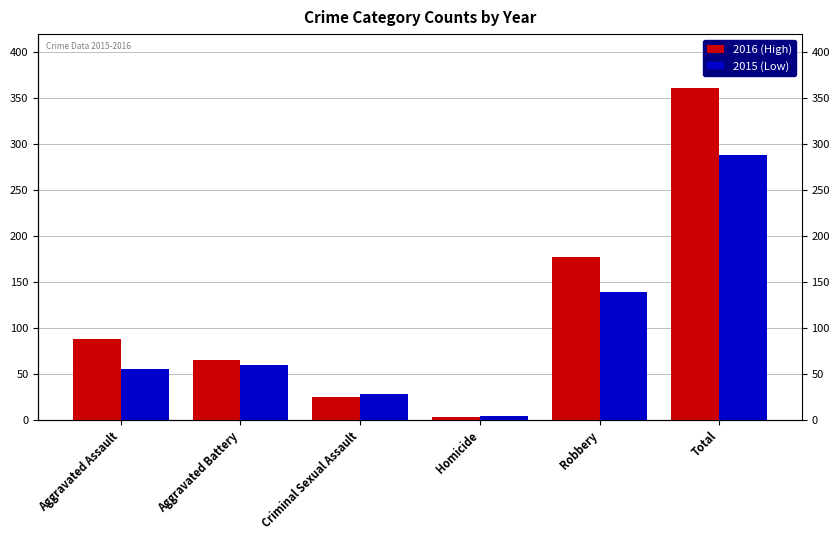

Is it true that 2016 (High) equals 178 at Robbery?

True